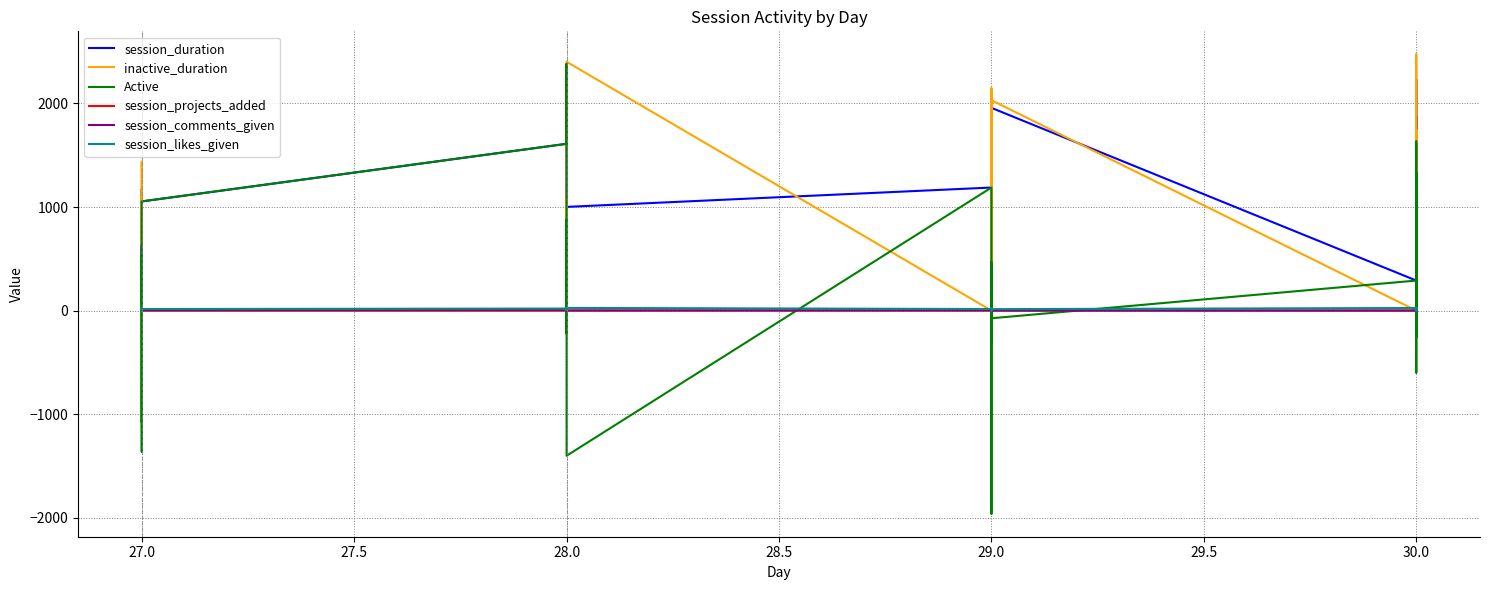

How many lines are shown in the chart?

6